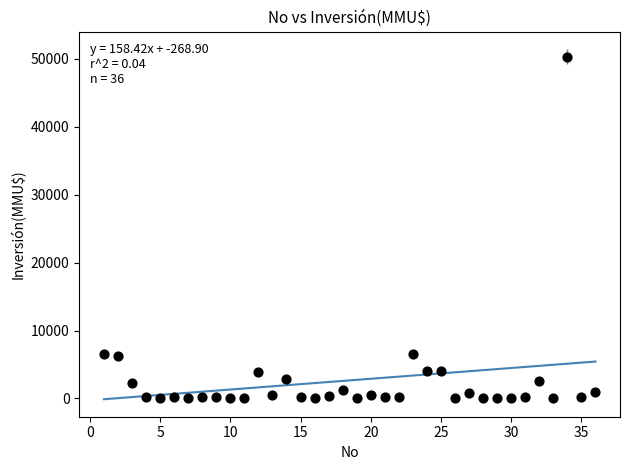

What is the range of Y values (max minus min)?

50300